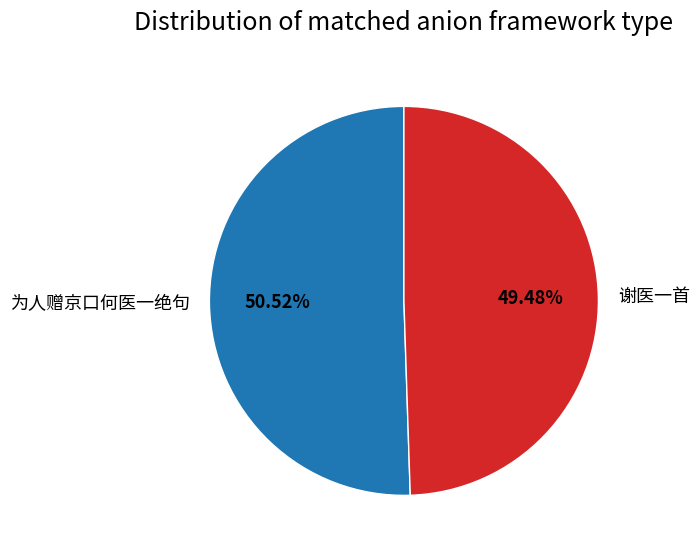

To the nearest percent, what percentage of the pie is 谢医一首?

49%